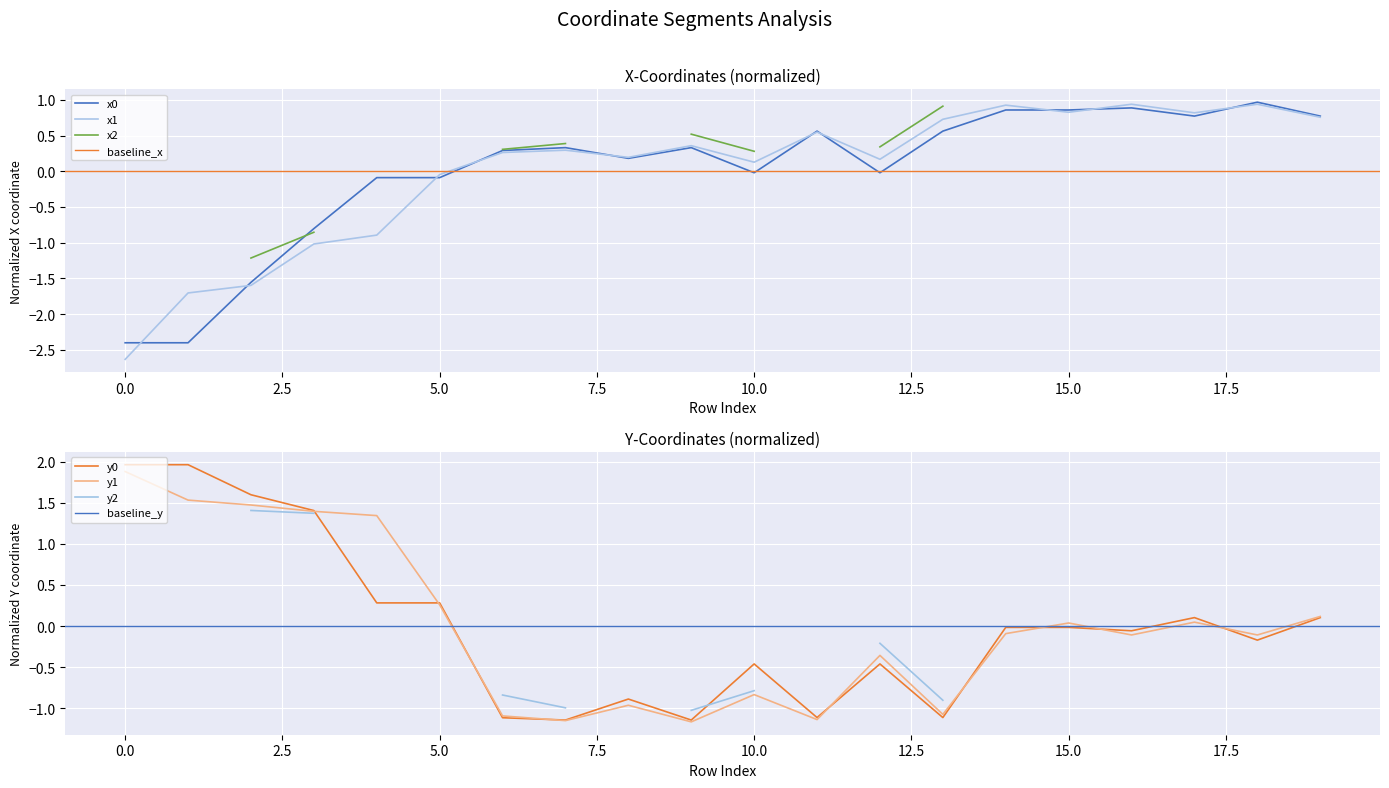

Is the value of x0 at 6 greater than the value of y1 at 2?

No